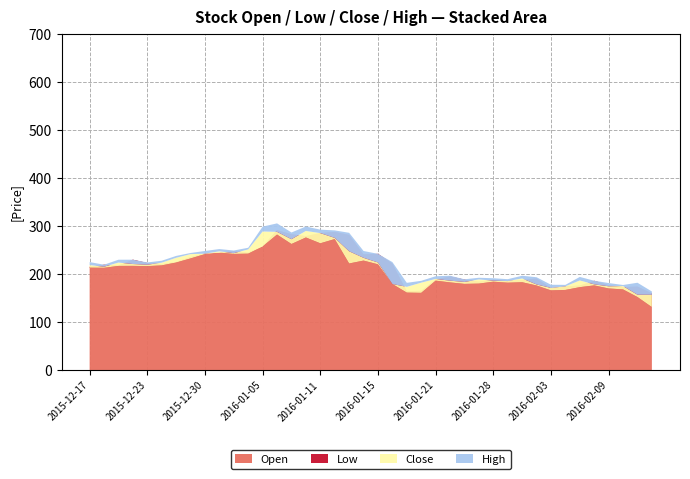

Reading left to right, transcribe all the data shown in this chart.

Open: 215.0	219.4	218.0	229.8	223.0	220.8	225.0	235.4	242.7	244.6	247.9	244.4	257.8	291.4	283.0	278.9	285.4	287.8	281.5	241.0	242.0	222.0	164.2	165.0	188.8	195.0	188.4	184.2	187.8	185.9	187.6	190.8	171.1	174.3	175.9	186.0	177.0	173.0	174.0	159.9
Low: 213.2	213.0	216.9	217.0	216.4	218.0	224.0	232.5	241.5	244.6	241.9	242.4	257.4	282.2	262.6	276.1	264.0	272.8	222.0	228.0	220.2	179.2	161.3	160.8	186.2	182.6	179.5	180.1	184.1	182.0	183.0	176.2	166.0	166.9	172.7	176.3	170.0	168.0	152.2	131.2
Close: 218.7	215.2	223.9	220.8	219.4	223.7	233.8	241.5	242.3	247.3	243.4	251.2	288.6	287.8	272.5	289.7	285.1	275.2	247.3	233.8	224.1	179.2	173.3	182.1	189.8	186.2	183.6	188.8	186.1	185.4	190.8	178.3	171.2	174.4	186.6	178.6	174.5	174.9	156.9	156.8
High: 224.9	219.4	229.8	229.8	224.1	227.7	237.7	243.8	248.0	252.0	249.0	254.7	298.7	305.4	286.5	298.9	292.4	290.9	285.9	248.0	242.0	224.9	181.7	185.9	195.4	196.5	189.1	192.2	191.2	189.3	196.4	193.4	177.7	177.4	194.0	186.1	181.3	177.2	181.9	163.7